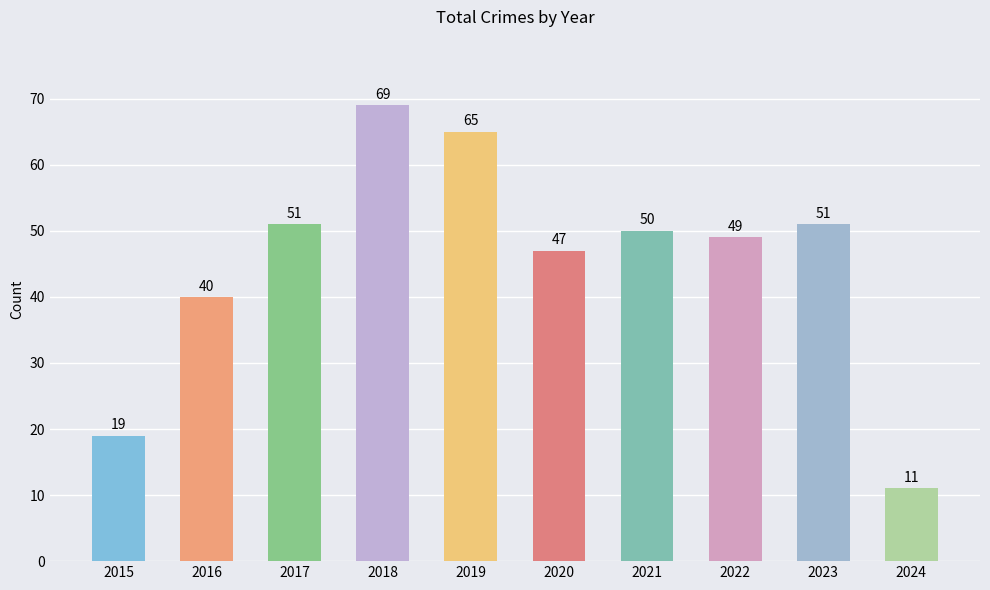

How many bars are there in total?

10